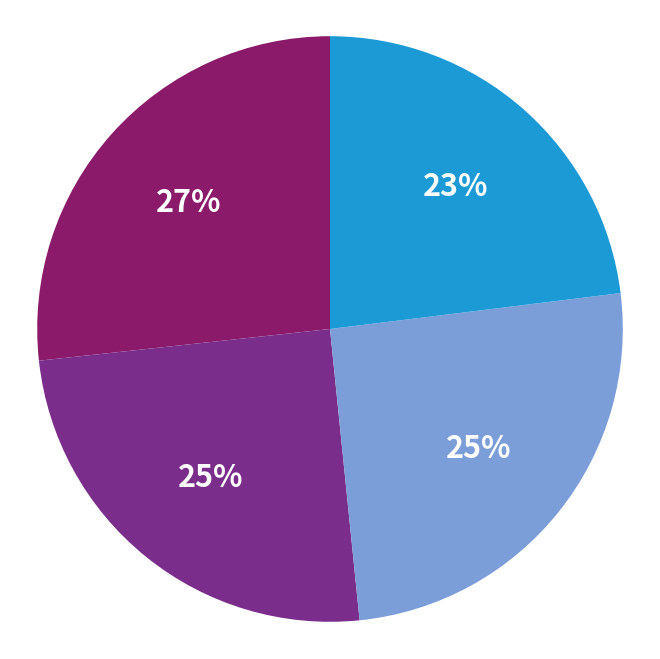

Is there any slice that represents more than half of the pie?

No